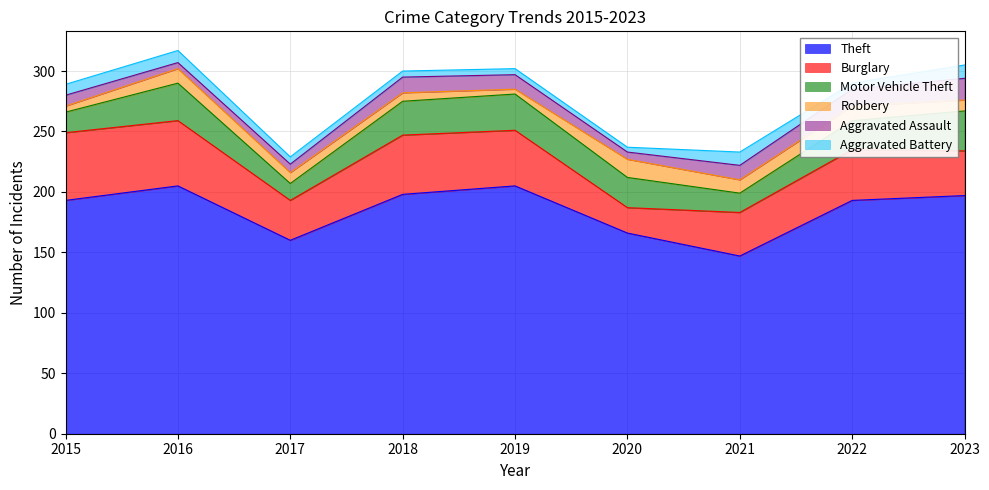

What is the maximum value shown in the chart?

205